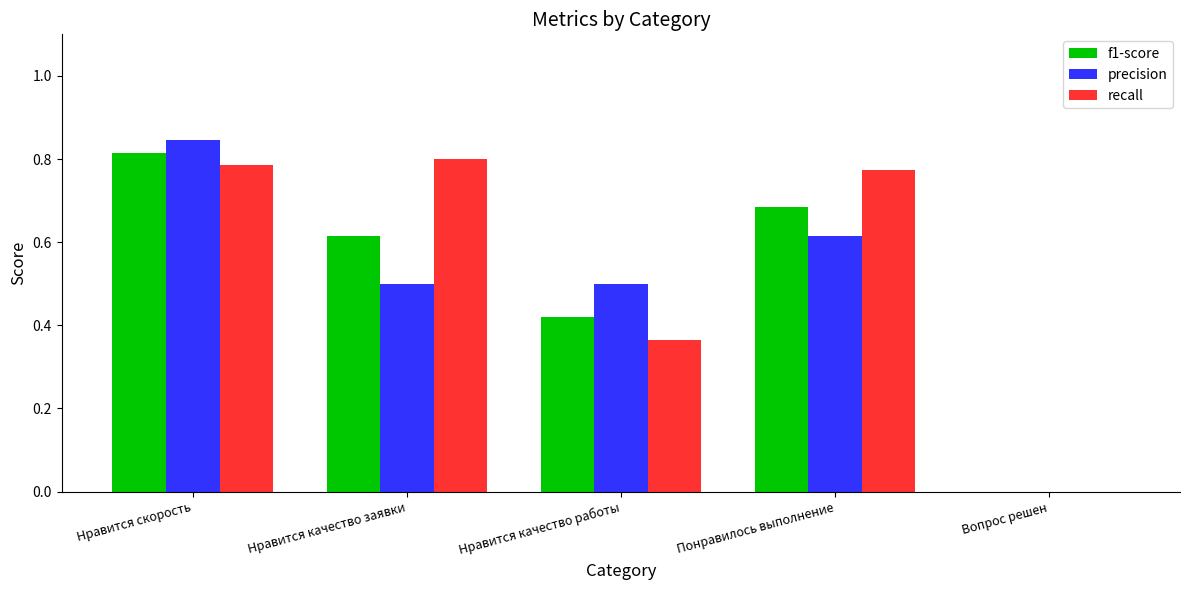

Which category has the highest value in the precision series?

Нравится скорость